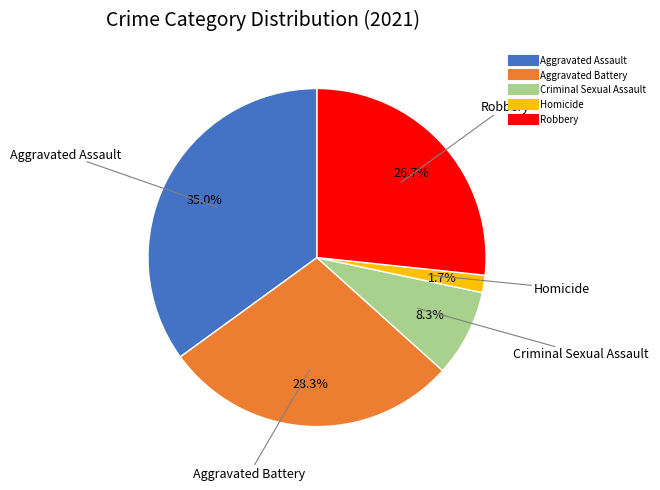

To the nearest percent, what is the difference between the largest and smallest slice percentages?

33%